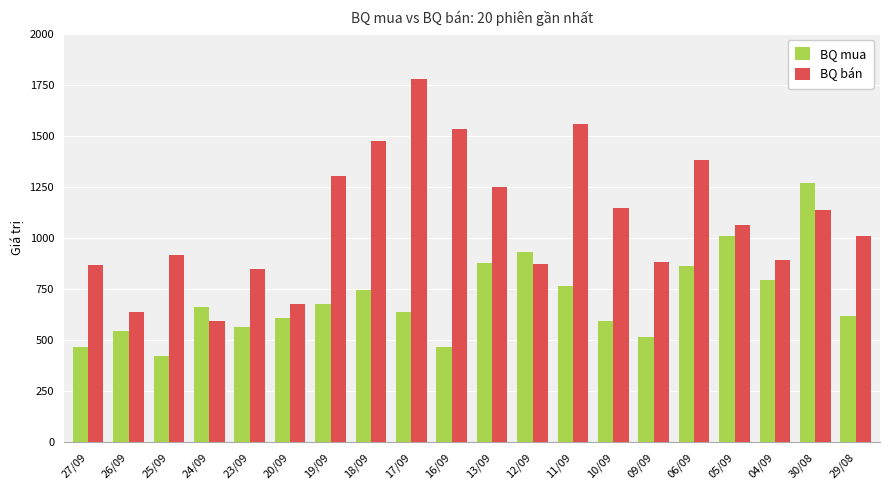

What is the sum of all BQ bán values?

21816